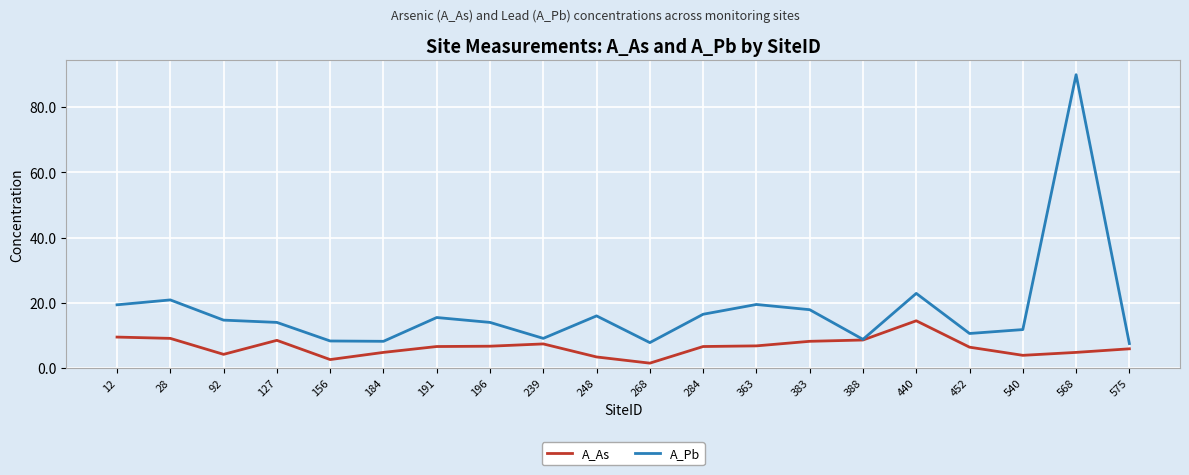

What is the average value of the A_As series?

6.5